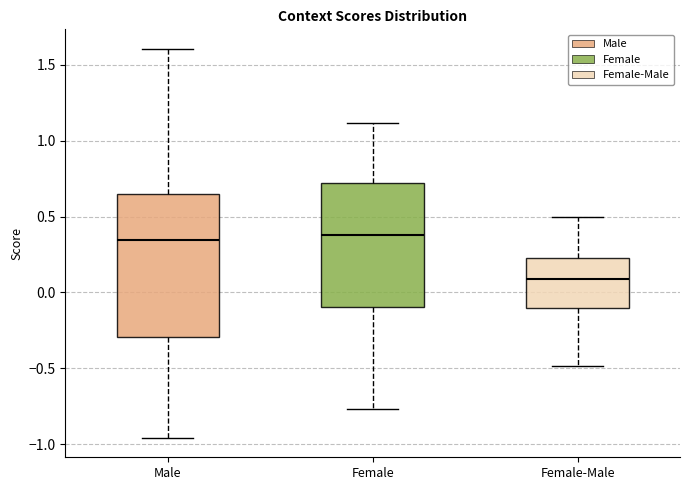

Where does the median line of the box for Male sit on the y-axis? The values are not printed on the chart, so give them approximately, as read against the axis.

0.35